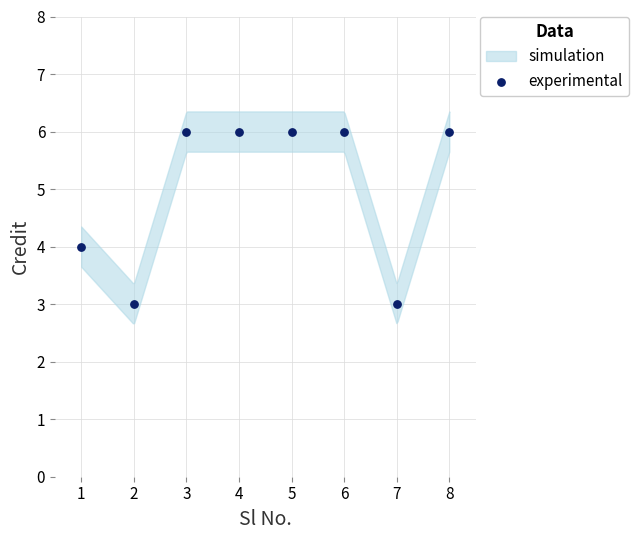

What is the range of Y values (max minus min)?

3